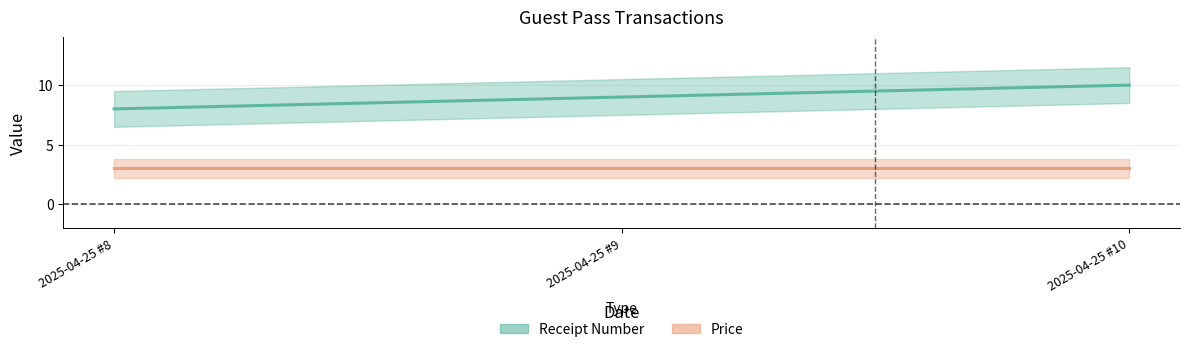

True or false: Receipt Number has a value of 13 at 2025-04-25 #10.

False